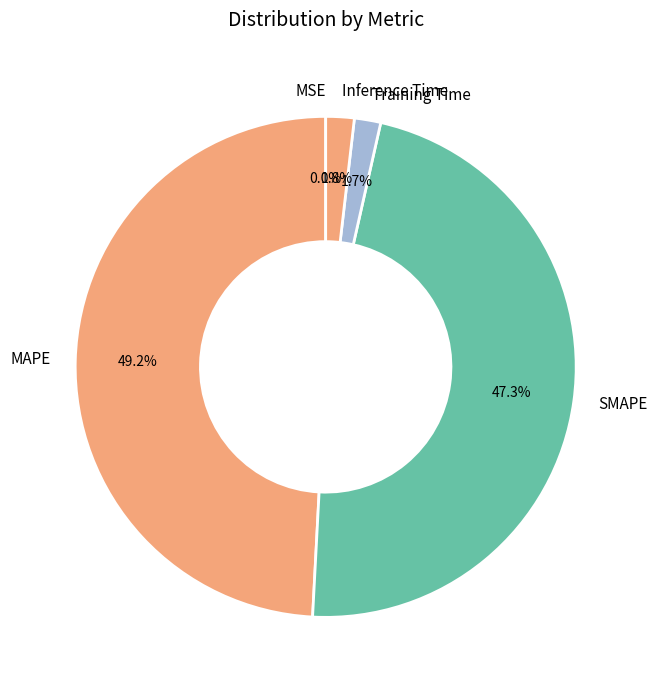

Is the sum of MAPE and Training Time greater than half?

Yes